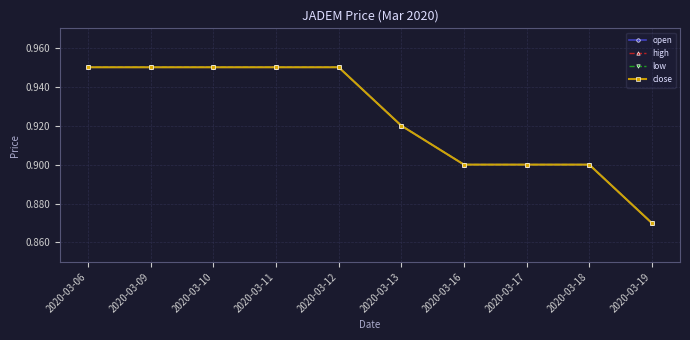

Does the chart have visible grid lines?

Yes